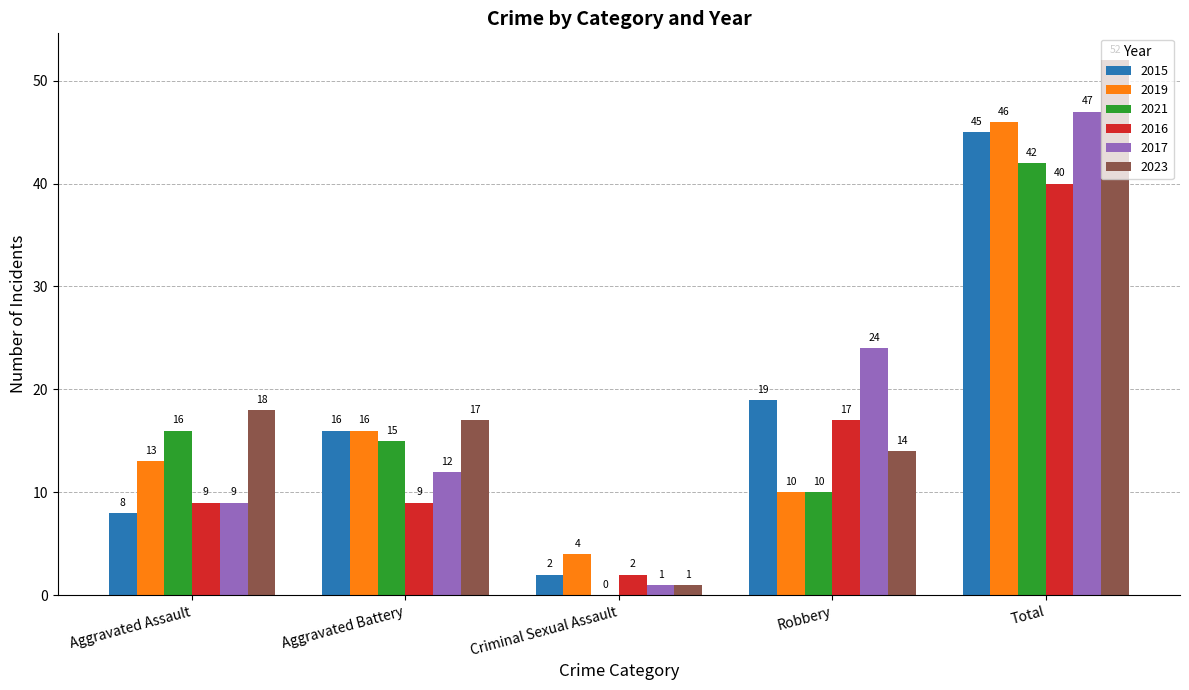

What is the total value across all series at Criminal Sexual Assault?

10